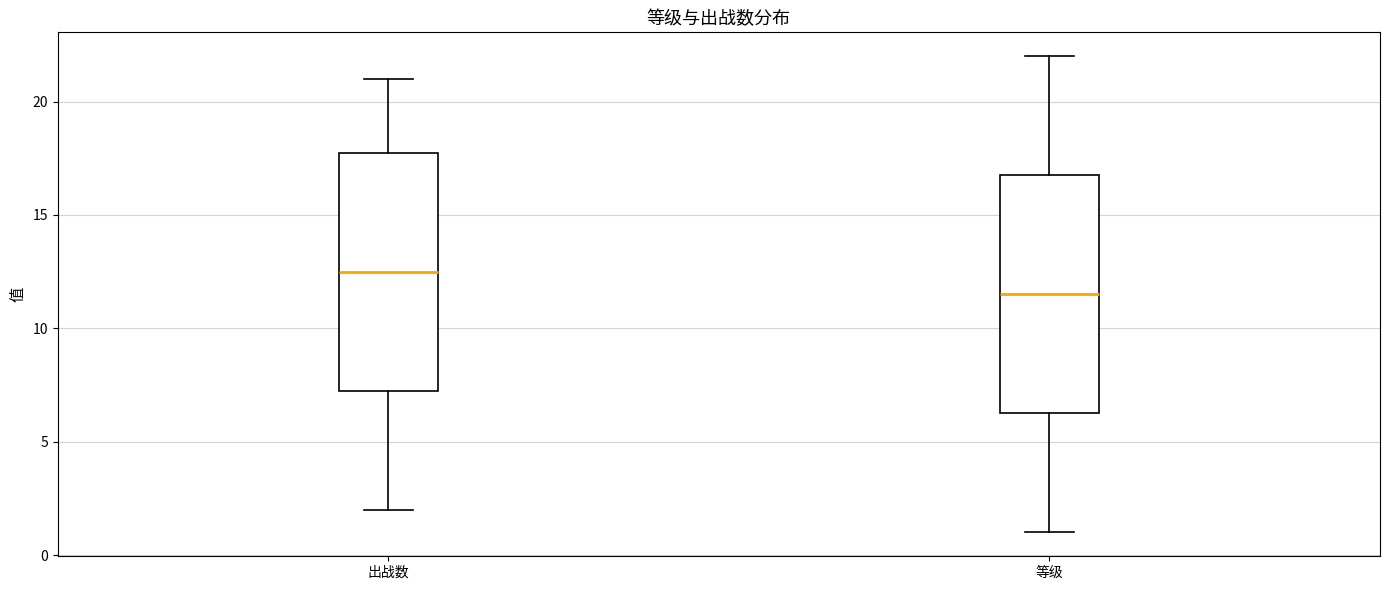

Where is the lower edge of the box for 出战数 on the y-axis? The values are not printed on the chart, so give them approximately, as read against the axis.

7.5